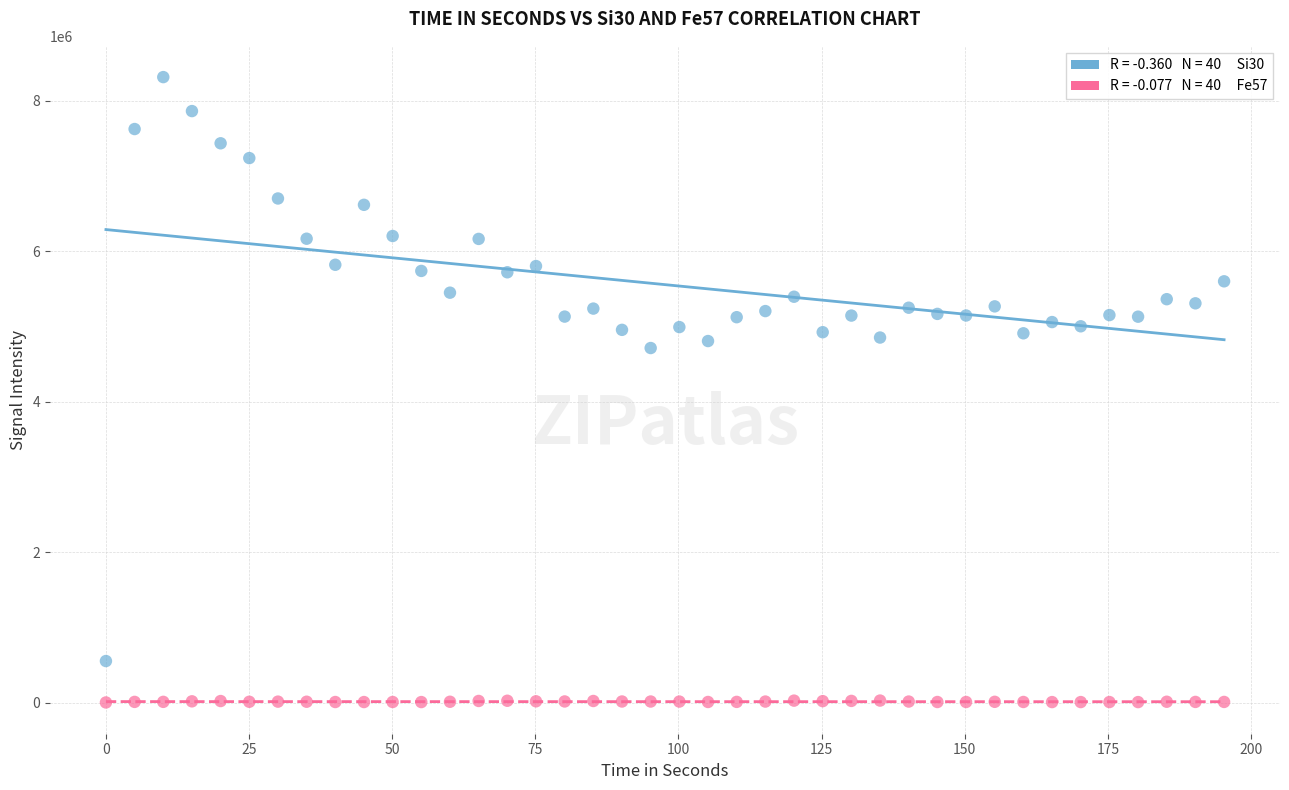

Across all series, what Y value is closest to 4159060?

4714233.7